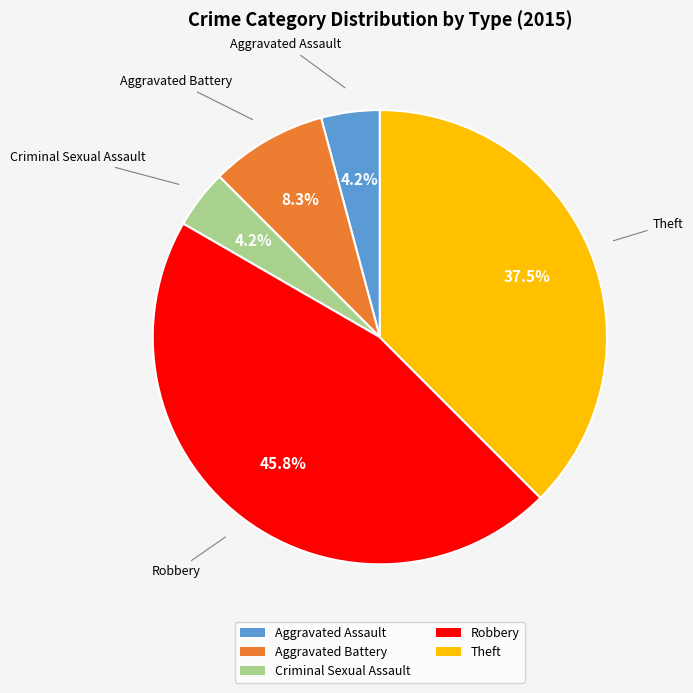

What is the largest slice in the pie chart?

Robbery